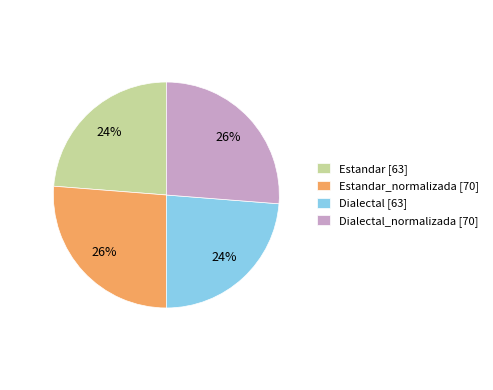

What percentage is the Estandar_normalizada [70] slice, to the nearest percent?

26%